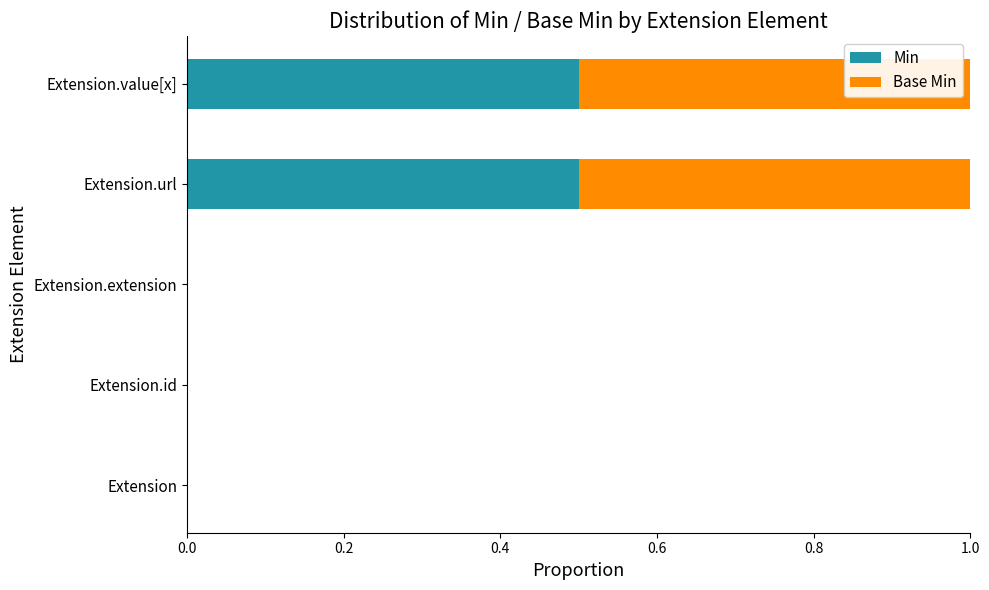

True or false: Min has a value of 0.2 at Extension.value[x].

False